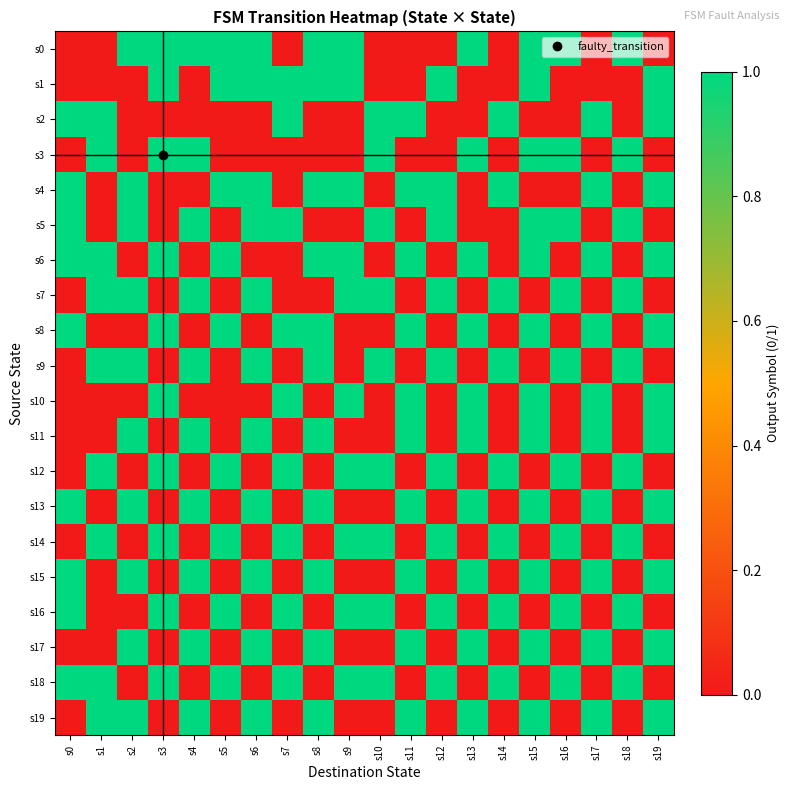

Rank the series at s16 from lowest to highest value.

s1, s2, s4, s6, s8, s10, s11, s13, s15, s17, s19, s0, s3, s5, s7, s9, s12, s14, s16, s18